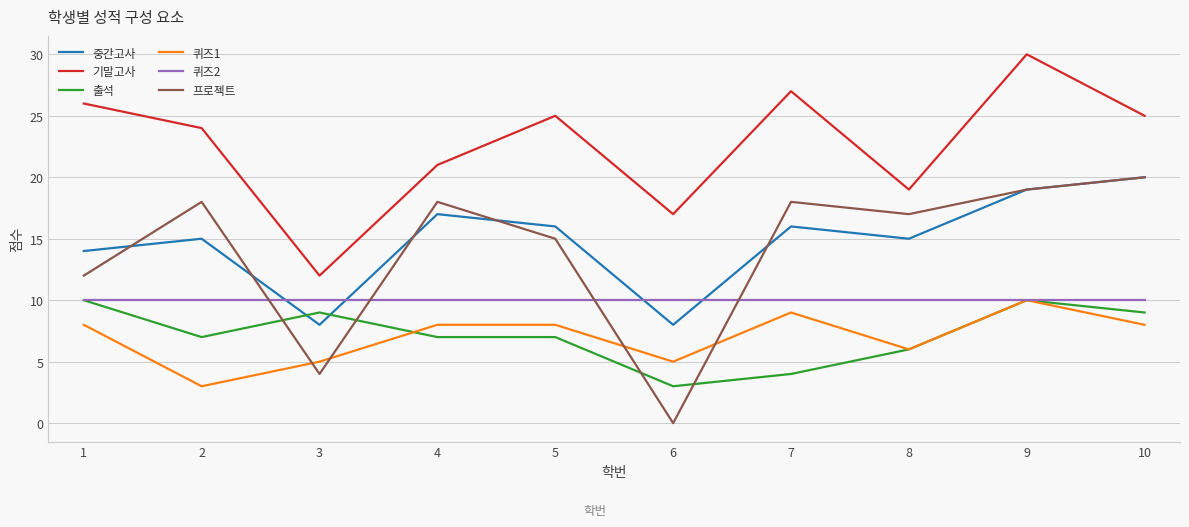

At which category does the chart reach its peak across all series?

9